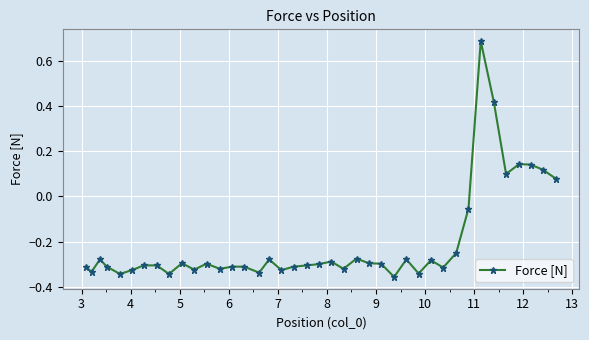

True or false: the data has more than 1 interior local peaks.

True